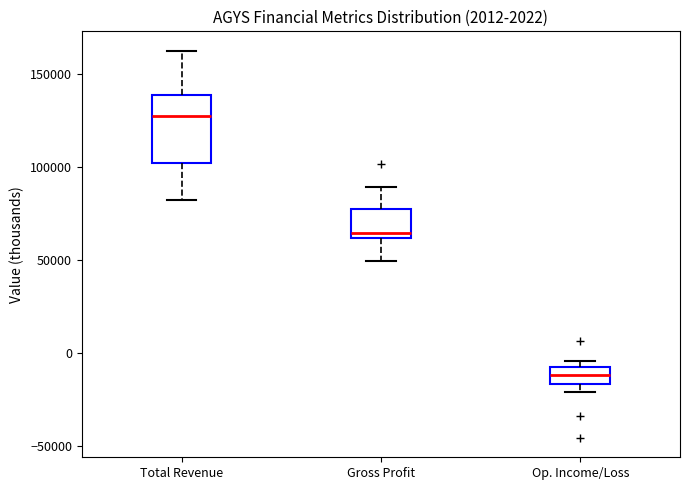

Which box is the tallest, from its lower edge to its upper edge?

Total Revenue